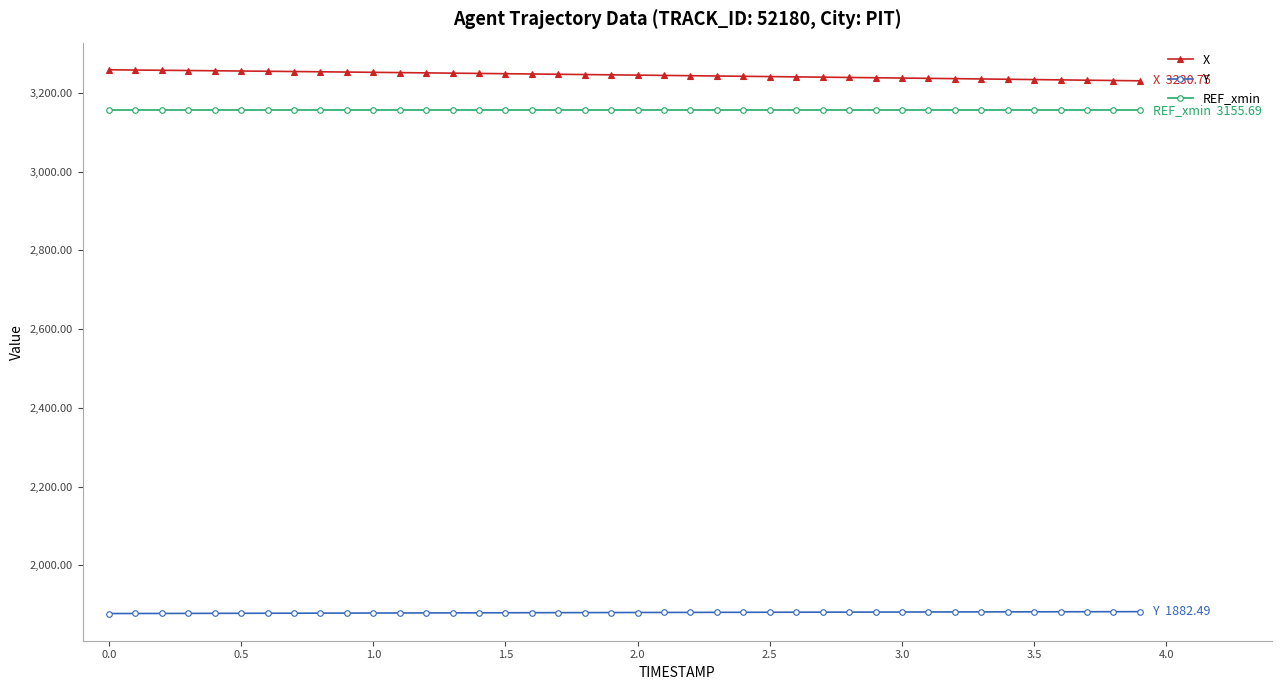

How many data points in Y are above 1880?

22